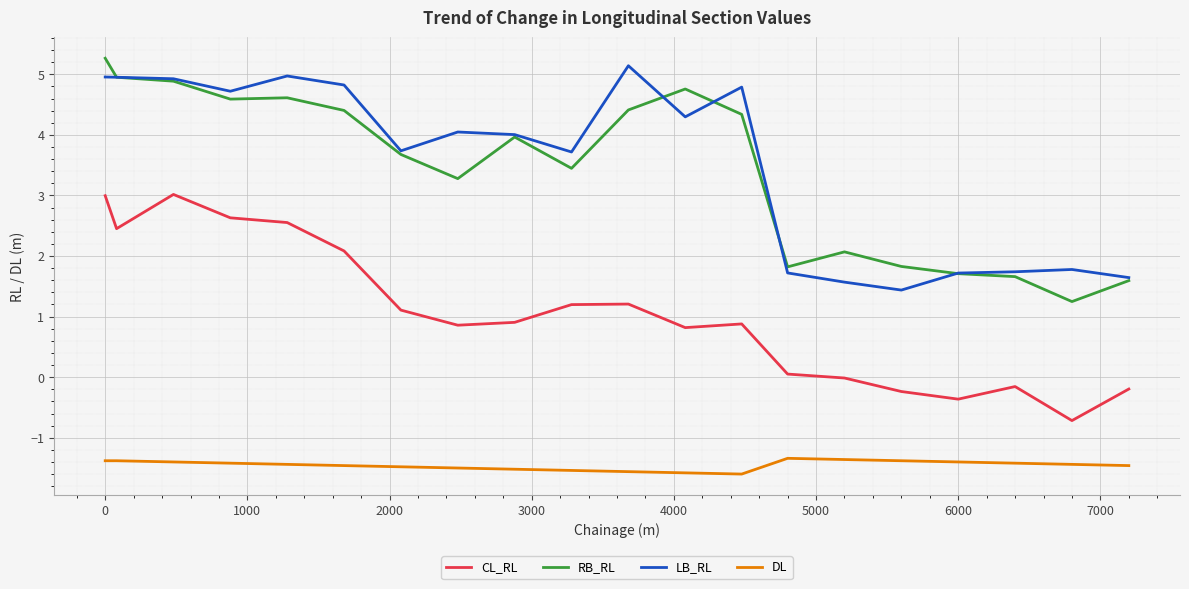

What is the greatest value displayed?

5.3